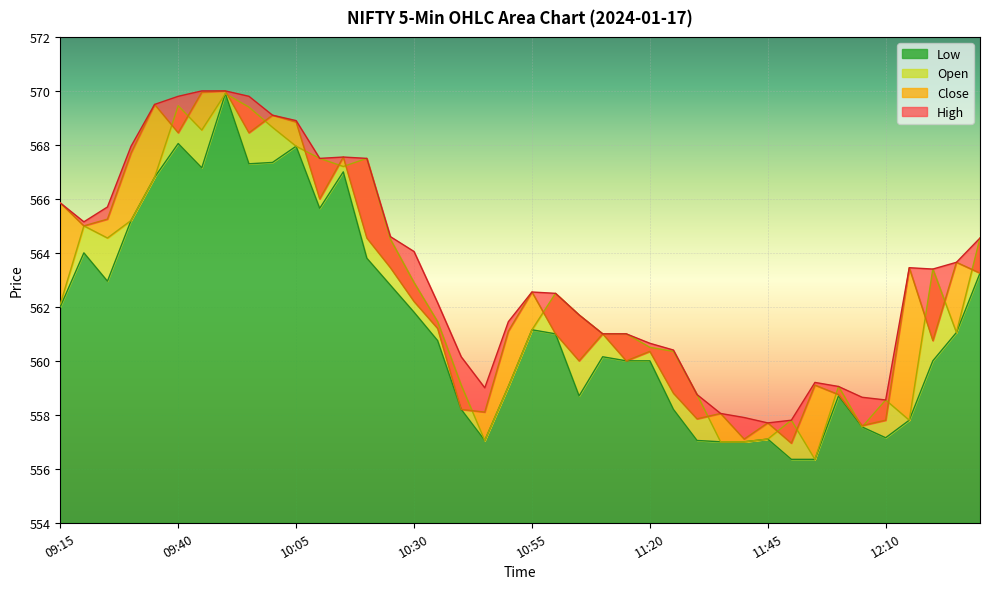

What is the minimum value shown in the chart?

556.4